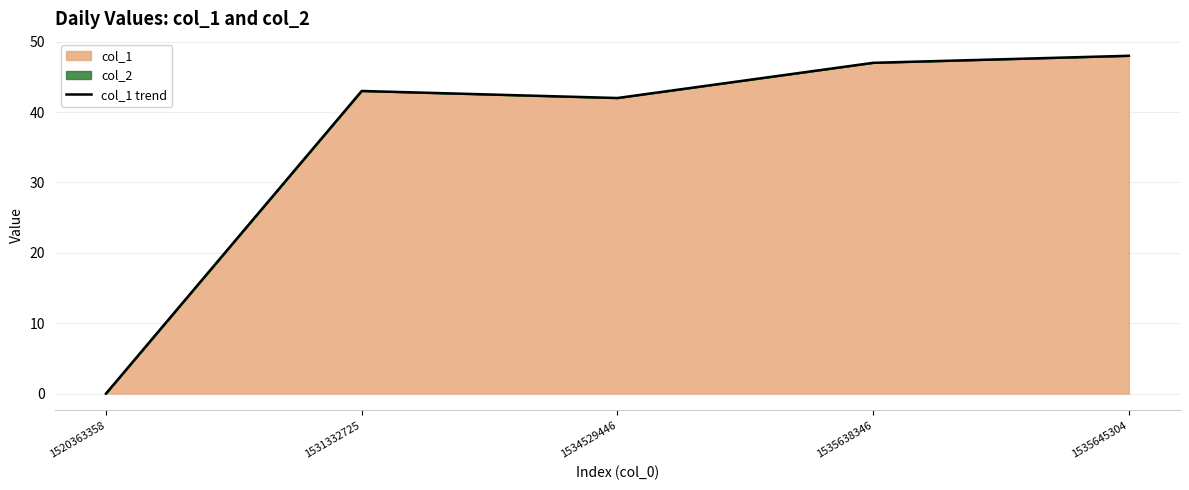

Rank the categories by value from highest to lowest.

1535645304, 1535638346, 1531332725, 1534529446, 1520363358